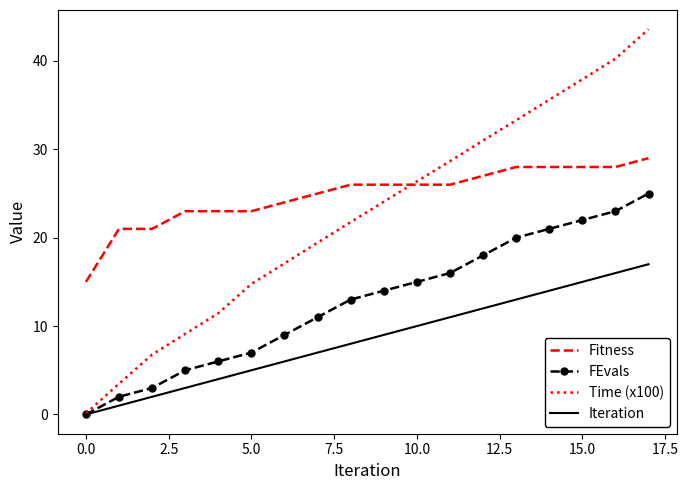

What are all the series names shown in the legend?

Fitness, FEvals, Time (x100), Iteration